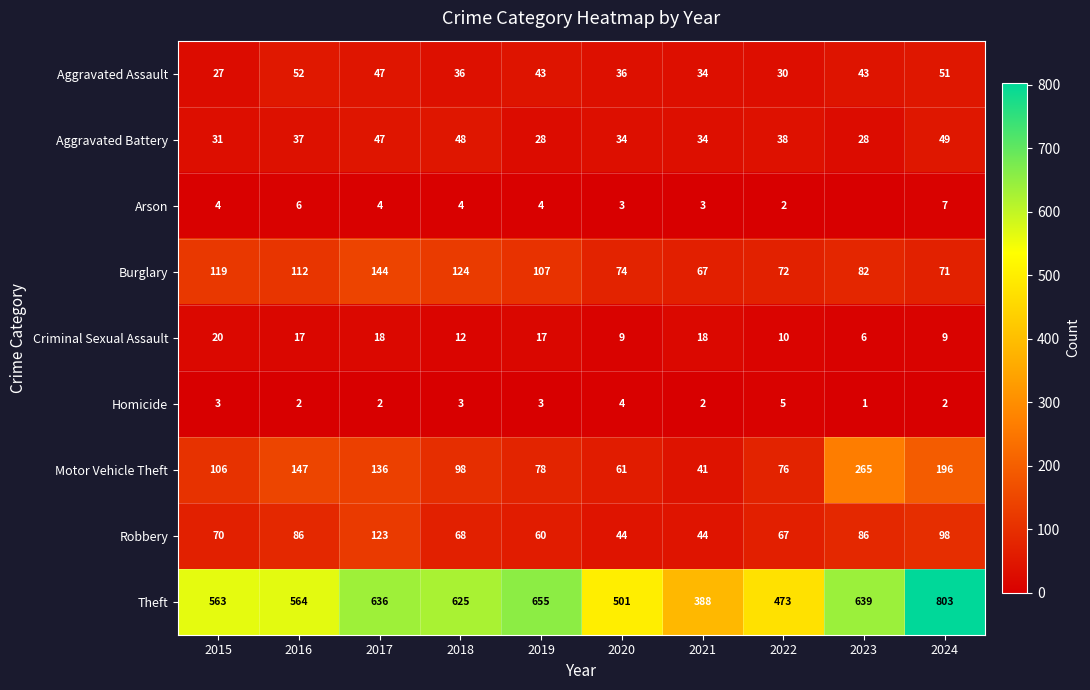

Read the Burglary value at 2016.

112